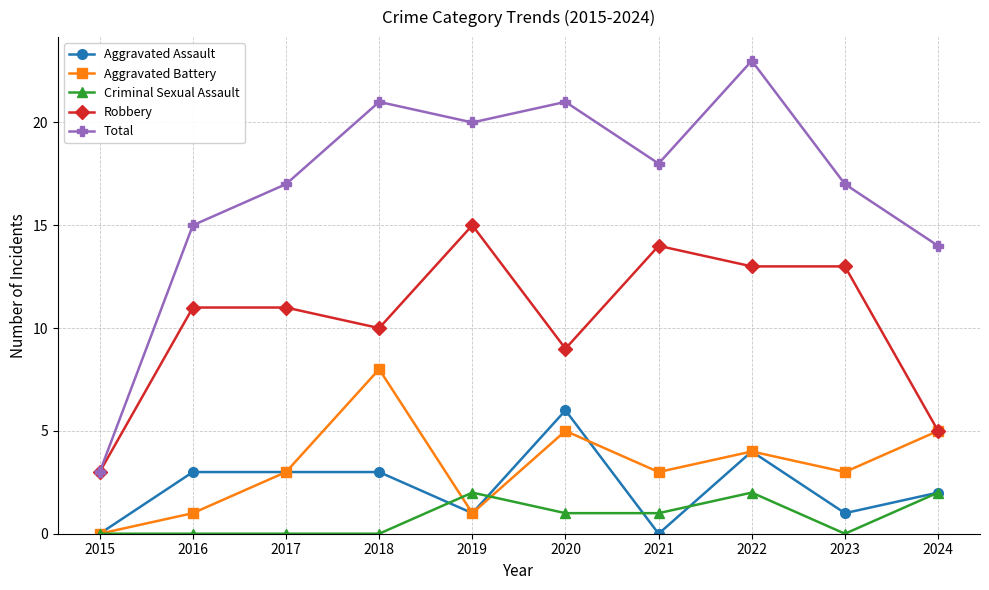

What are all the series names shown in the legend?

Aggravated Assault, Aggravated Battery, Criminal Sexual Assault, Robbery, Total